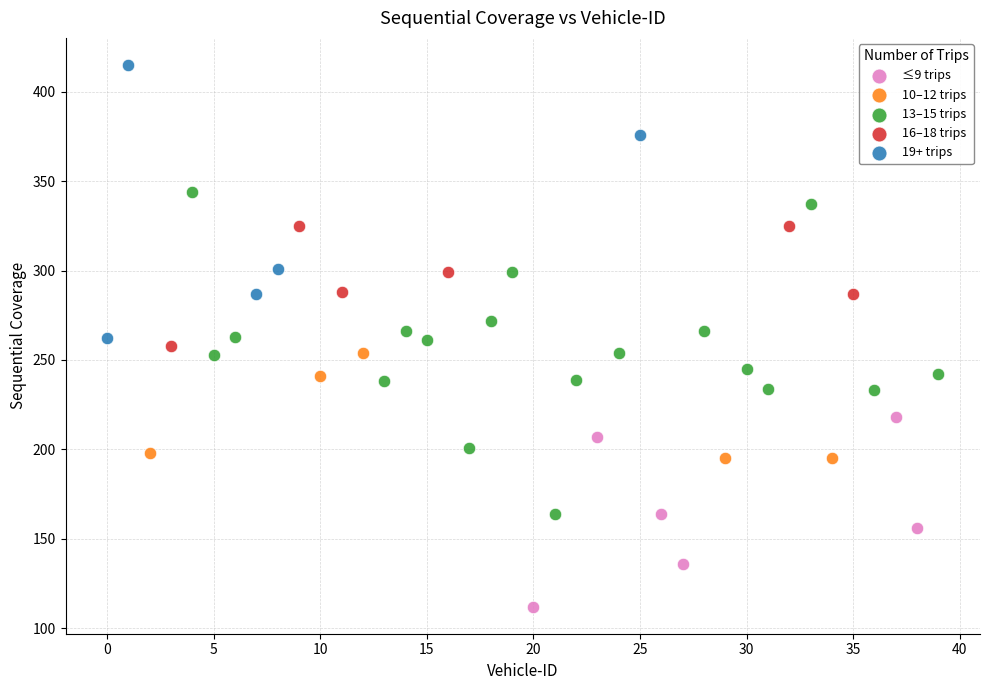

Which series contains the lowest Y value?

≤9 trips